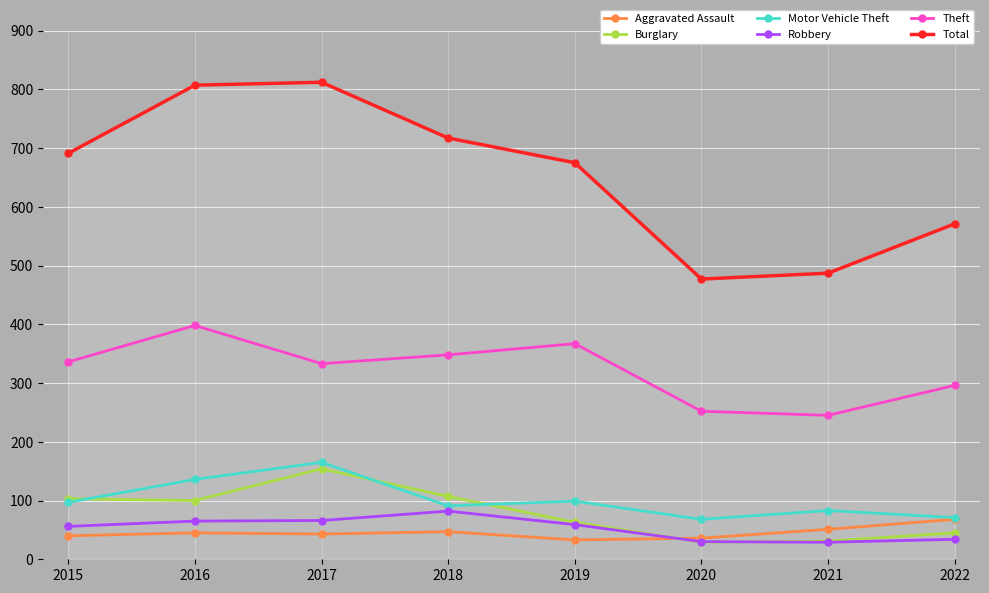

Is the value of Robbery at 2016 greater than the value of Aggravated Assault at 2020?

Yes